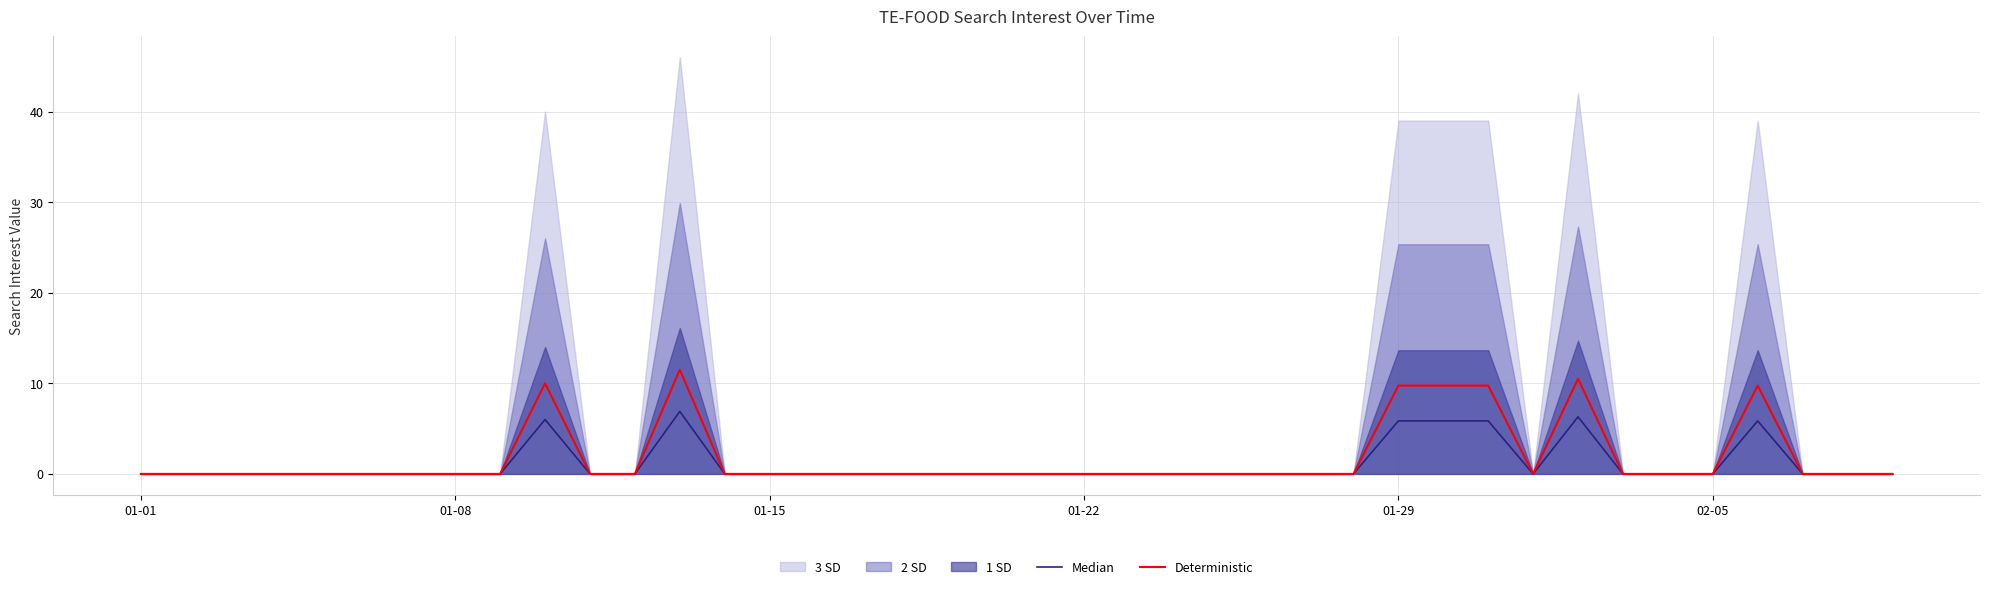

What is the average value of the Deterministic series?

1.8